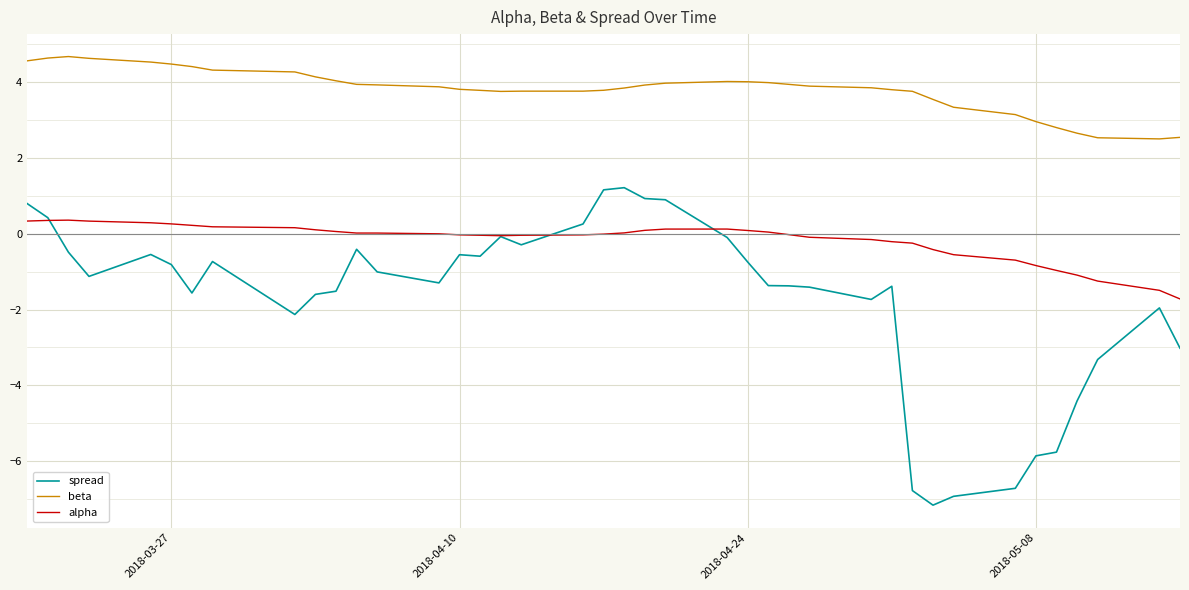

True or false: spread and beta intersect in this chart.

False